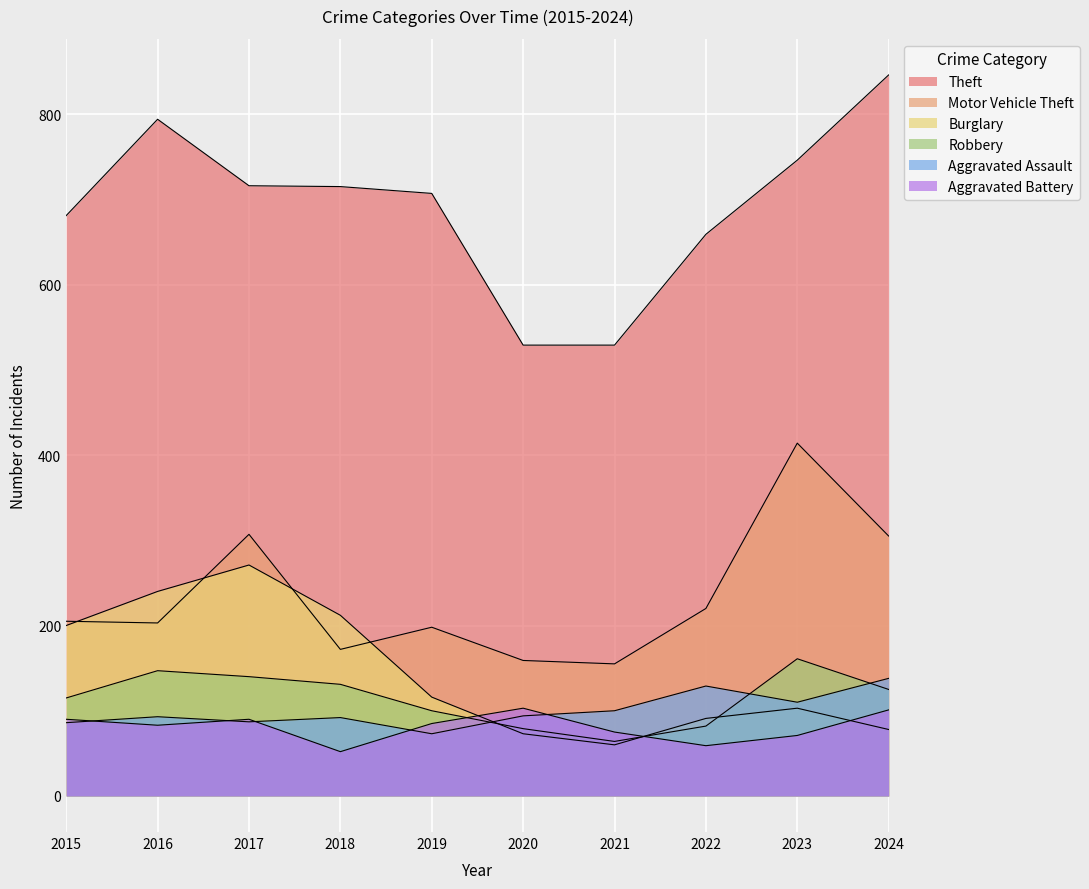

Reading right to left, list all the values displayed in this chart.

Theft: 2024=846	2023=746	2022=659	2021=529	2020=529	2019=707	2018=715	2017=716	2016=794	2015=681
Motor Vehicle Theft: 2024=305	2023=414	2022=220	2021=155	2020=159	2019=198	2018=172	2017=307	2016=203	2015=205
Burglary: 2024=78	2023=103	2022=91	2021=60	2020=73	2019=116	2018=212	2017=271	2016=240	2015=200
Robbery: 2024=125	2023=161	2022=82	2021=64	2020=79	2019=100	2018=131	2017=140	2016=147	2015=115
Aggravated Assault: 2024=138	2023=110	2022=129	2021=100	2020=94	2019=73	2018=92	2017=87	2016=93	2015=86
Aggravated Battery: 2024=101	2023=71	2022=59	2021=75	2020=103	2019=85	2018=52	2017=90	2016=83	2015=90